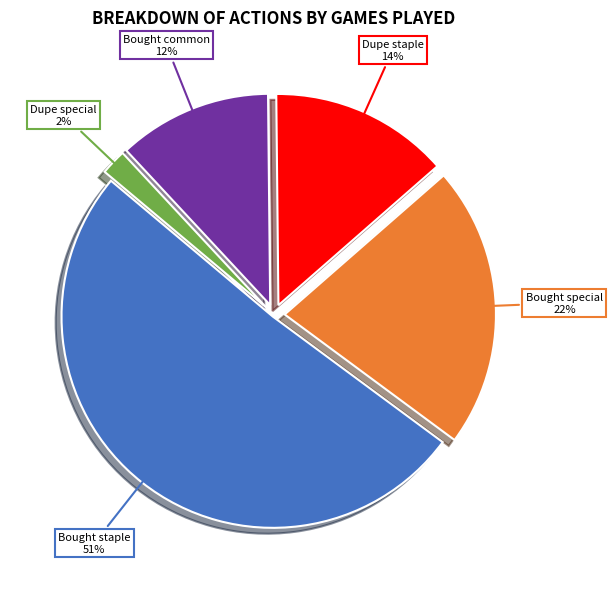

Is there a majority slice in this chart?

Yes